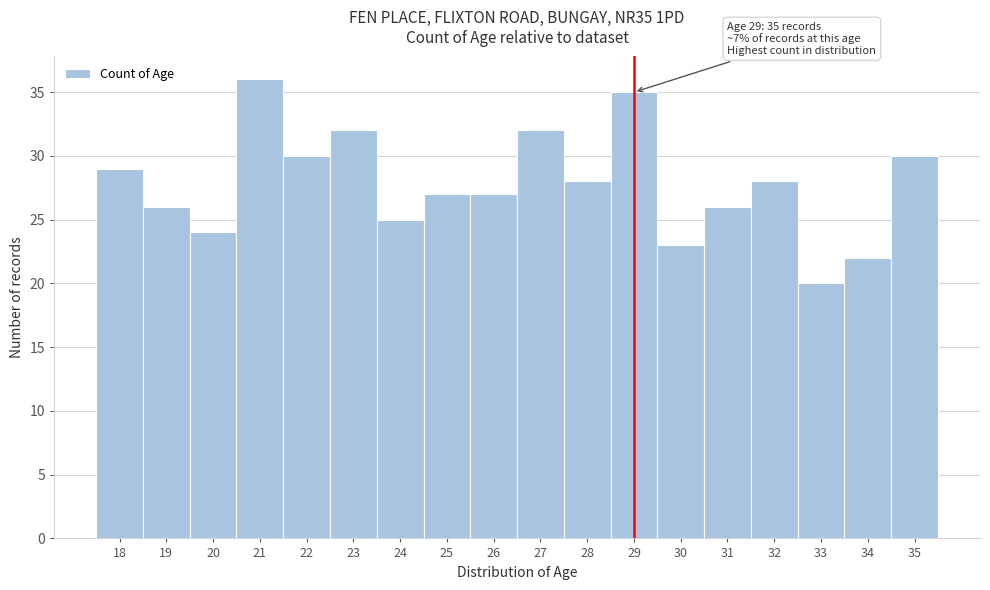

Over which range of the x-axis is the bar tallest?

20.5 to 21.5